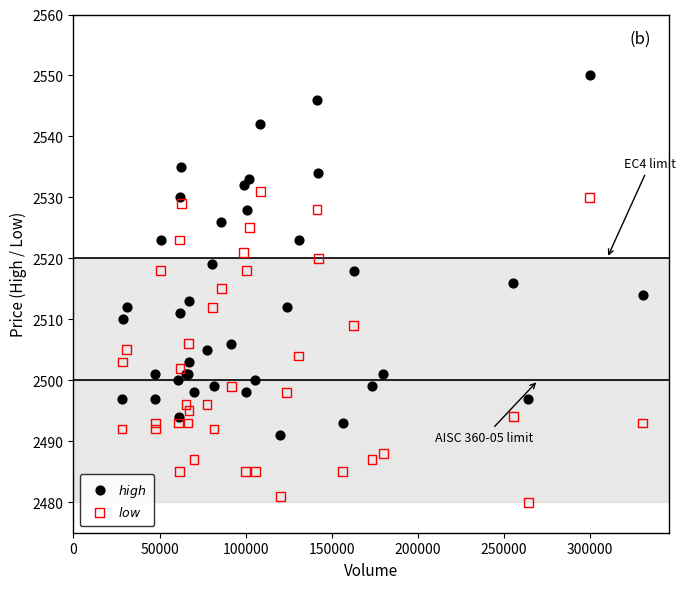

What is the X range (max minus min) for the scatter plot?

302702